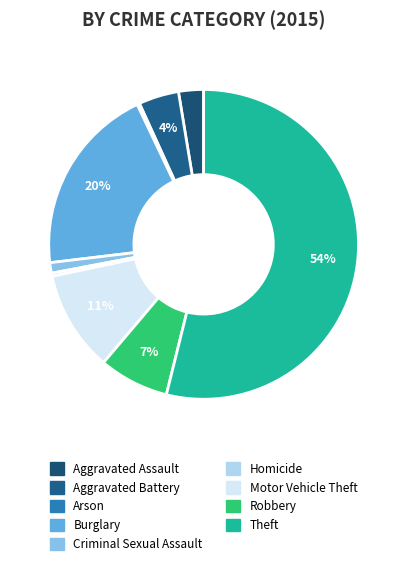

What percentage do Criminal Sexual Assault and Motor Vehicle Theft together represent?

11.6%